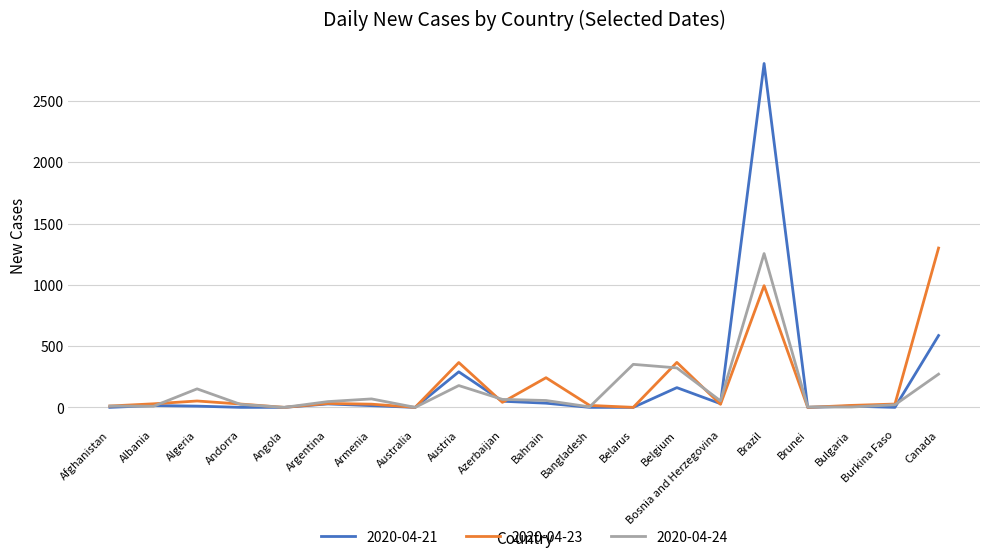

The 2020-04-23 series shows 1300 at Canada. True or false?

True